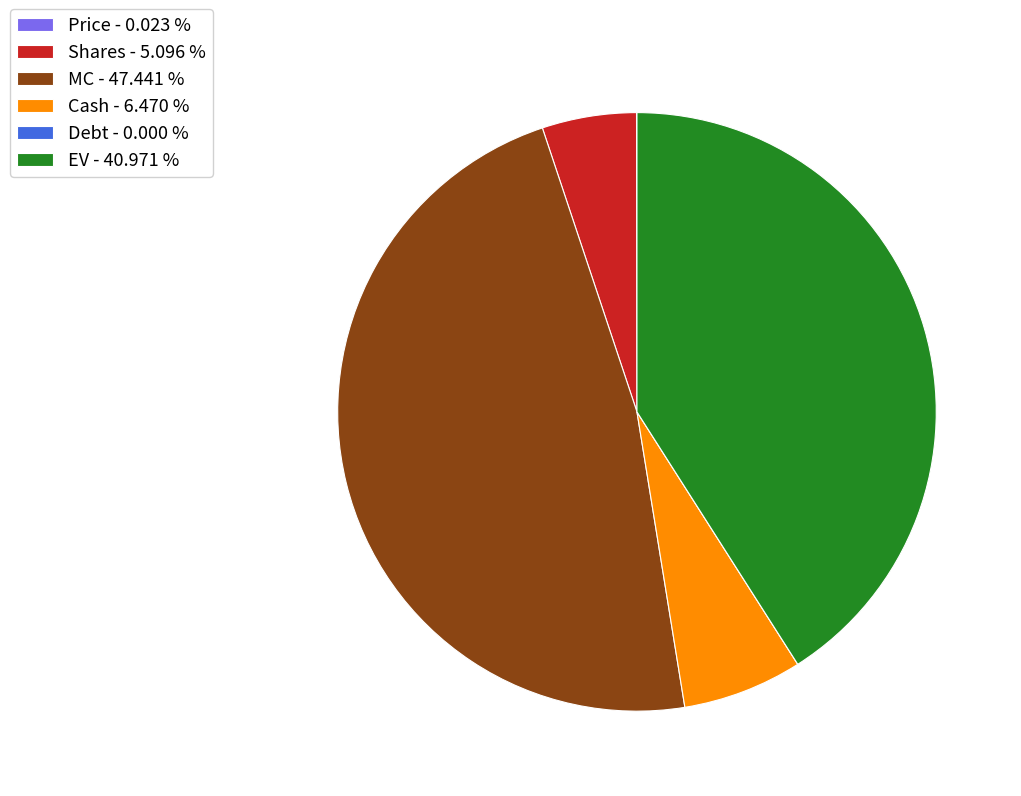

Does Shares represent more than half of the total?

No